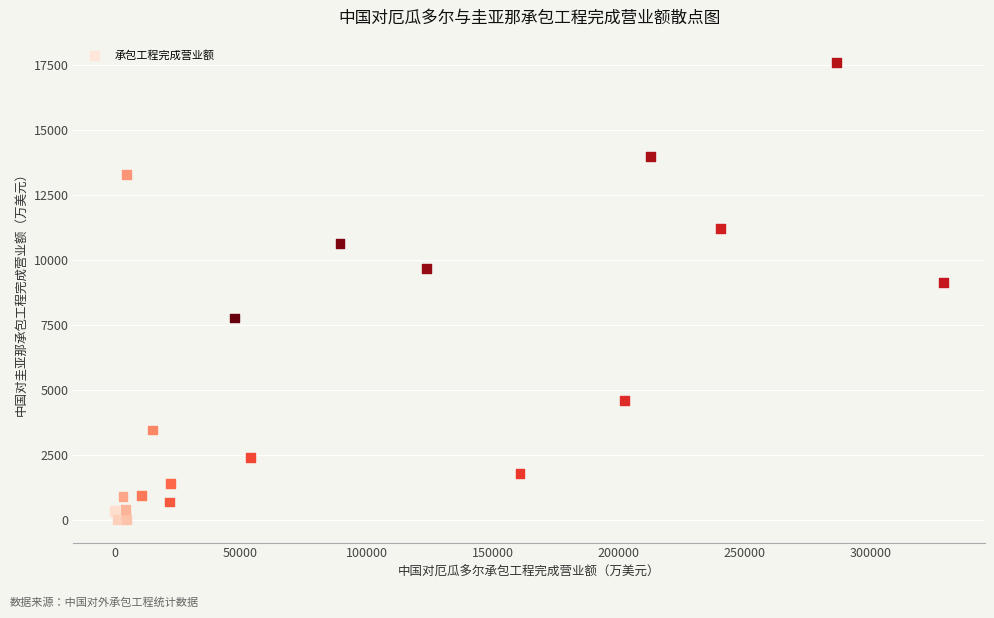

What Y value in the scatter plot is closest to 8802?

9147